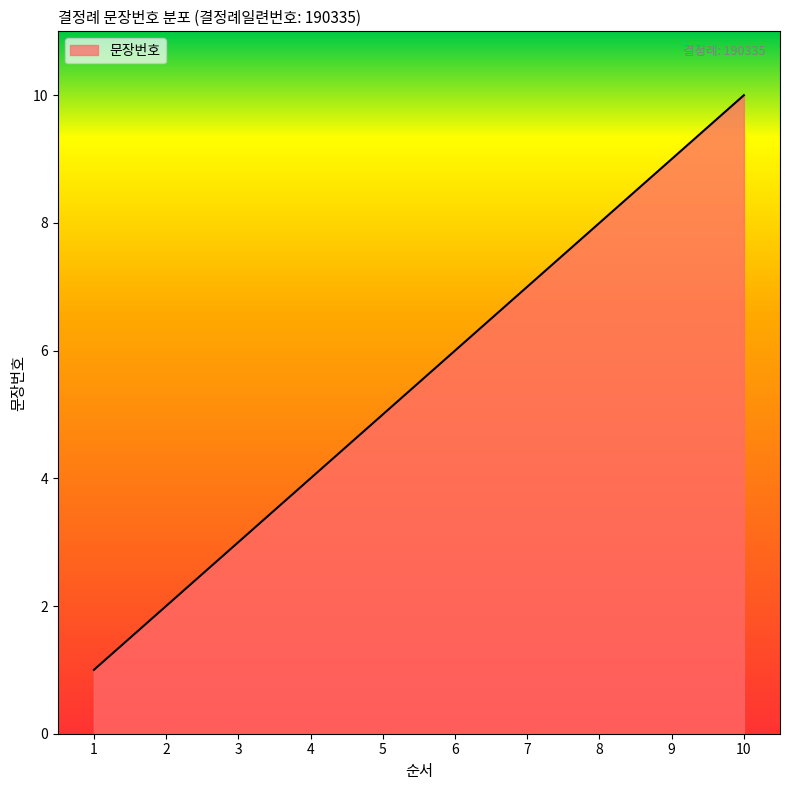

What is the change in value from 1 to 5?

+4